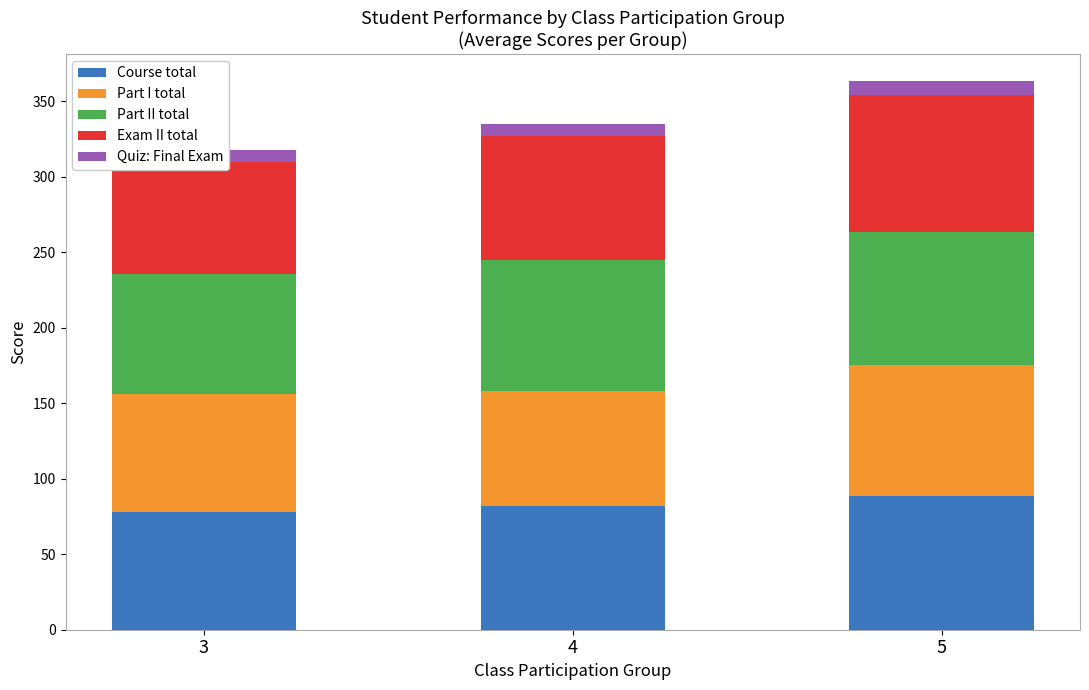

At which label does Part I total first exceed 78?

3